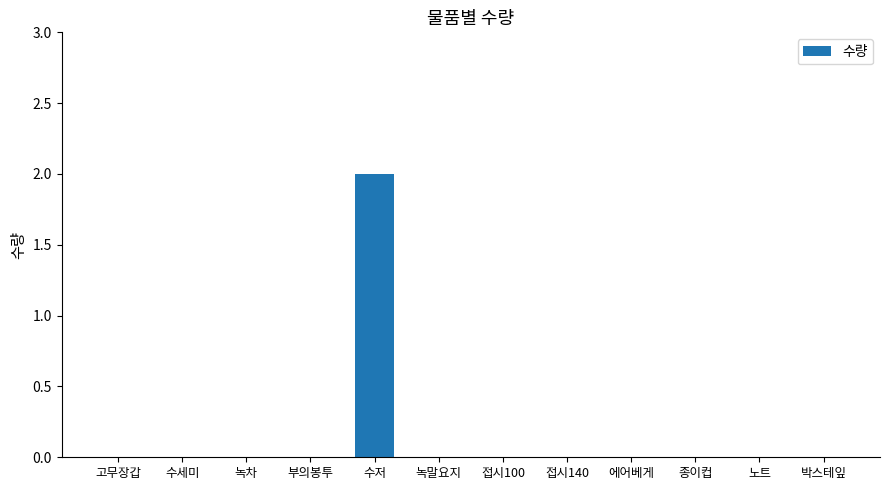

True or false: the data shows 1 at 수저.

False